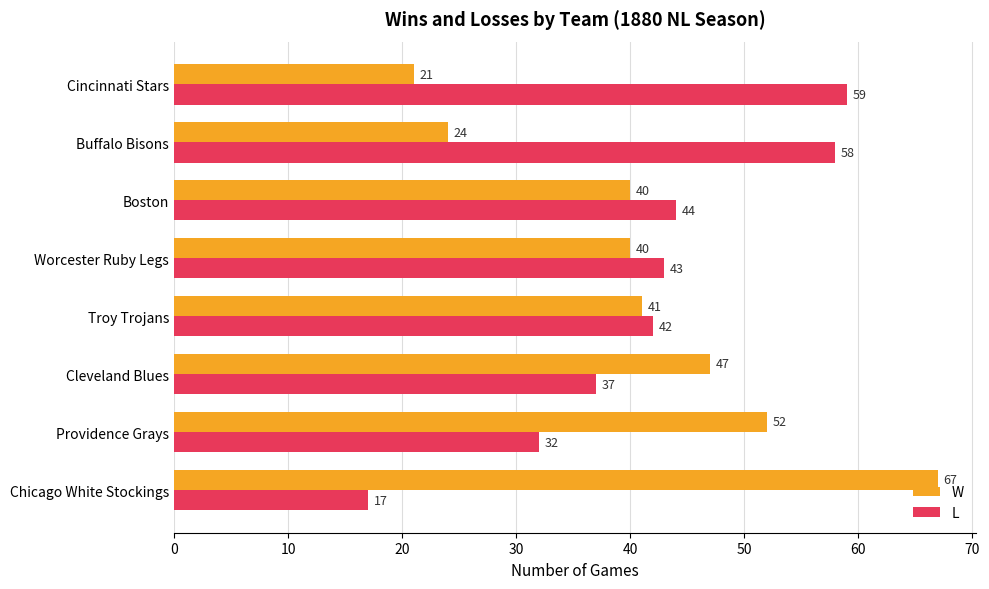

What are all the series names shown in the legend?

W, L